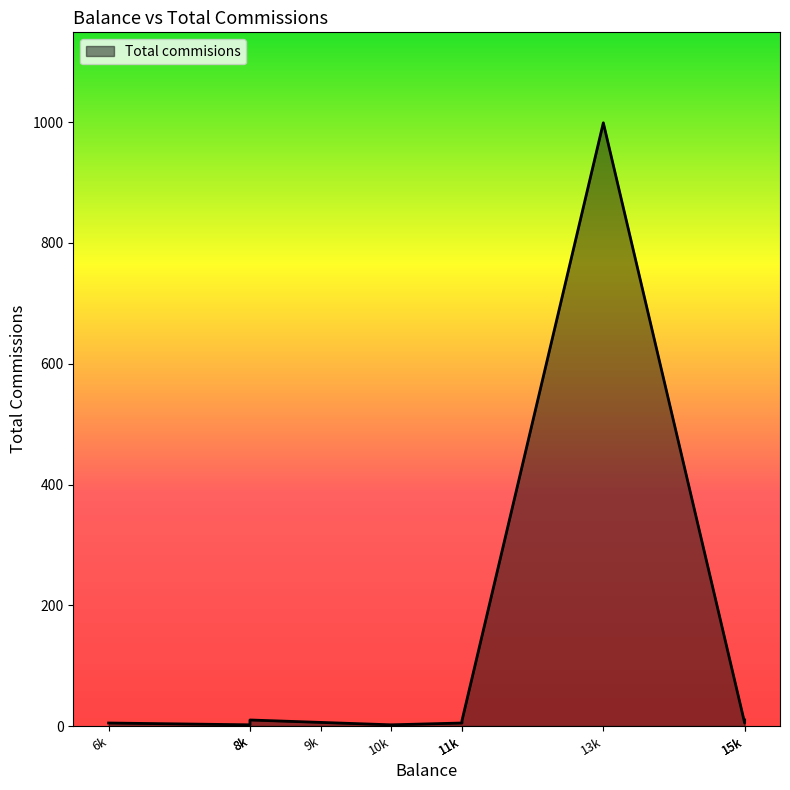

How many data points are less than 6?

5